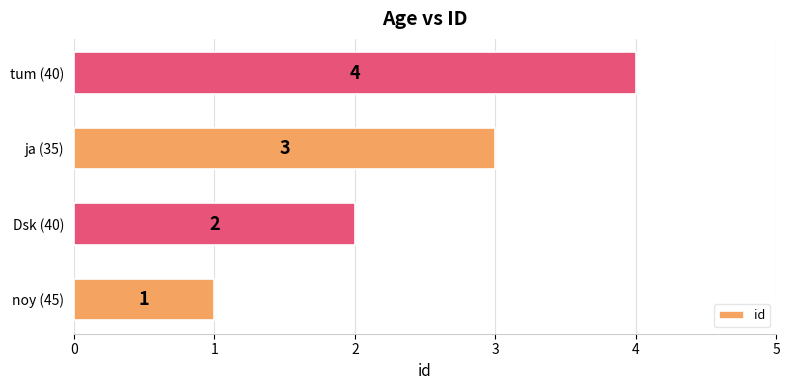

Read the value at ja (35).

3